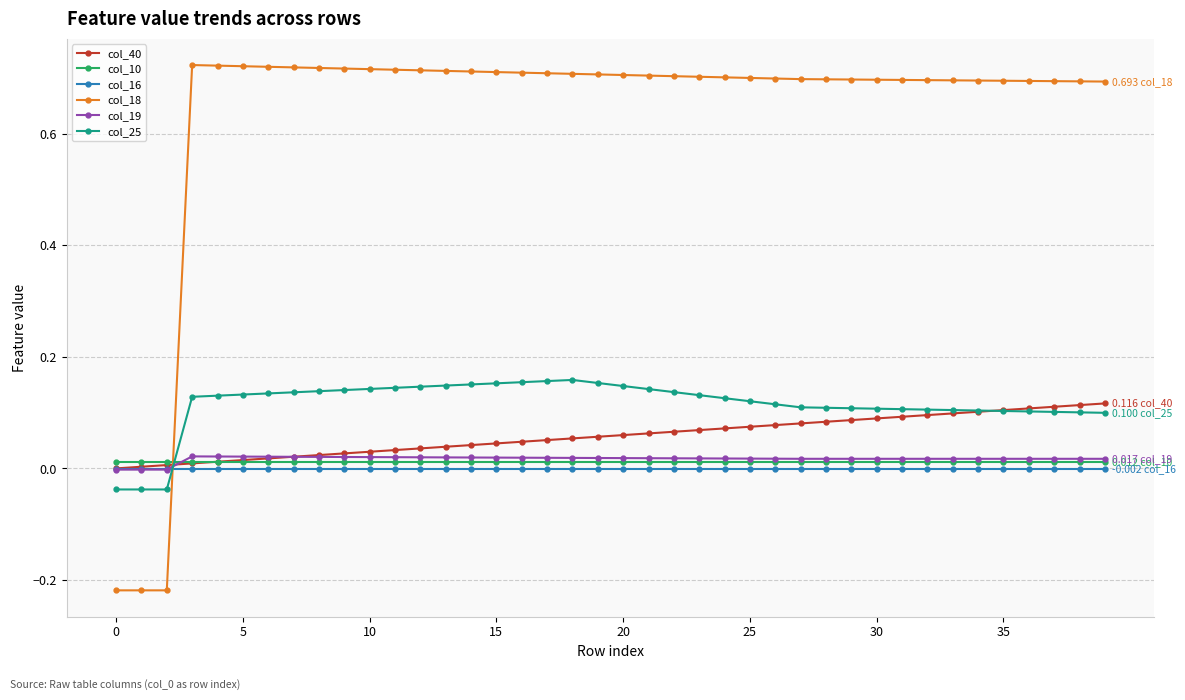

What are all the series names shown in the legend?

col_40, col_10, col_16, col_18, col_19, col_25